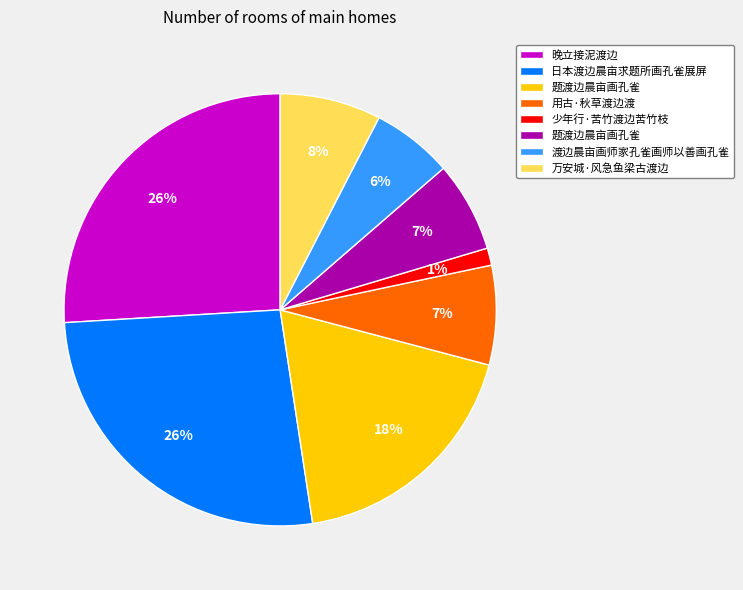

To the nearest percent, what is the average slice percentage?

12%